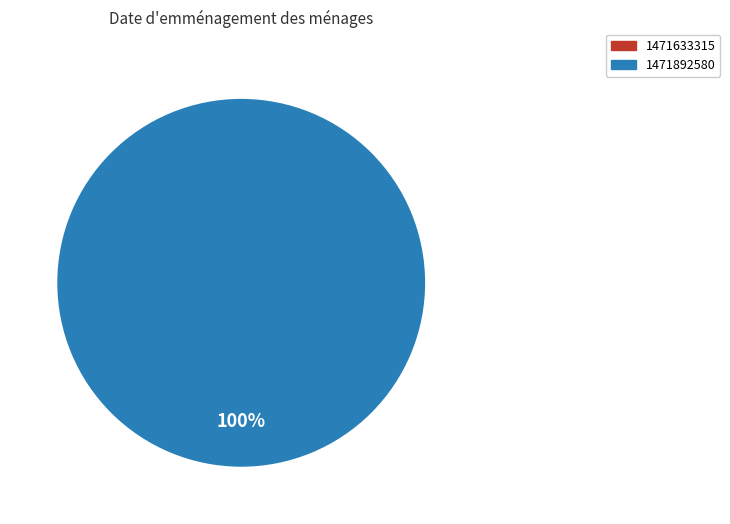

Count the number of slices in the pie.

2